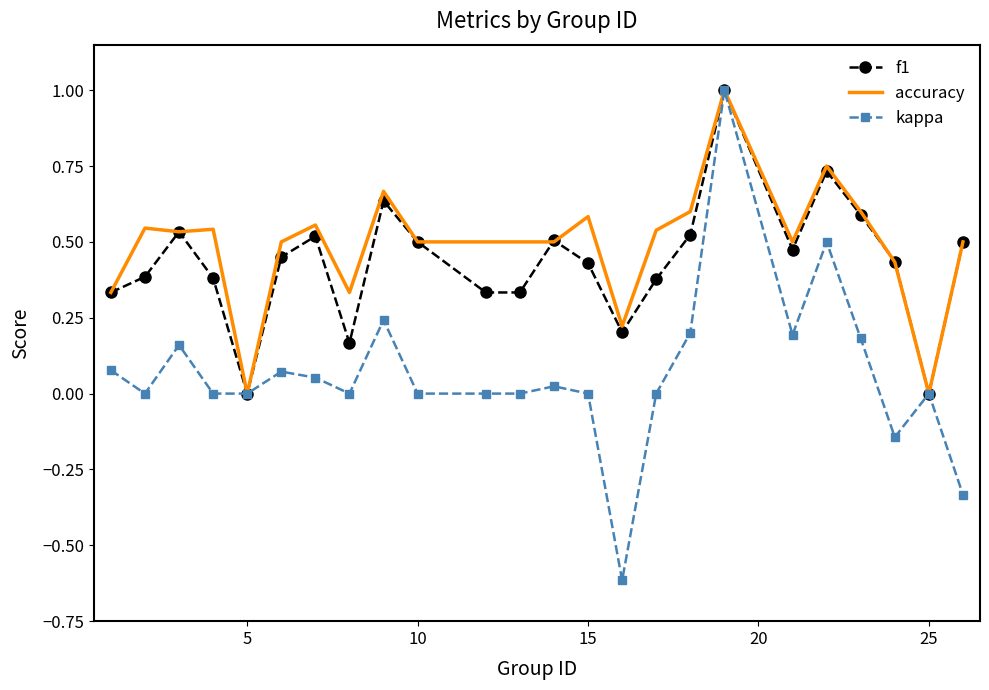

What is the maximum value for kappa?

1.0